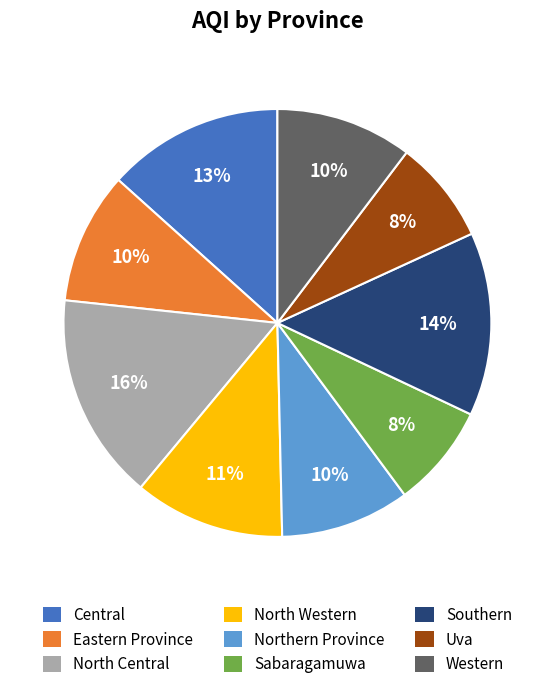

Is it true that Uva is 1% of the pie?

False